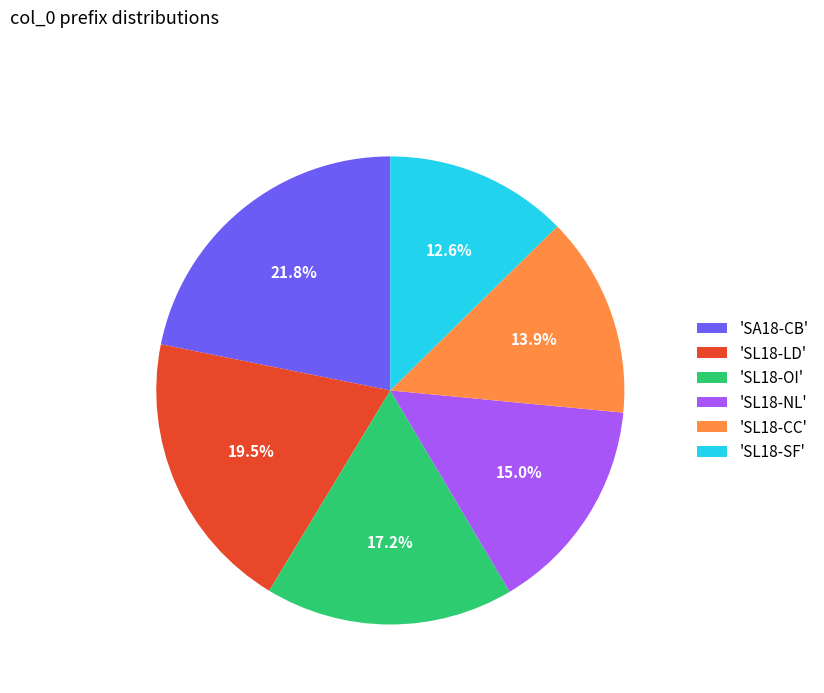

What is the ratio of the value at 'SL18-NL' to the value at 'SL18-CC'?

1.1